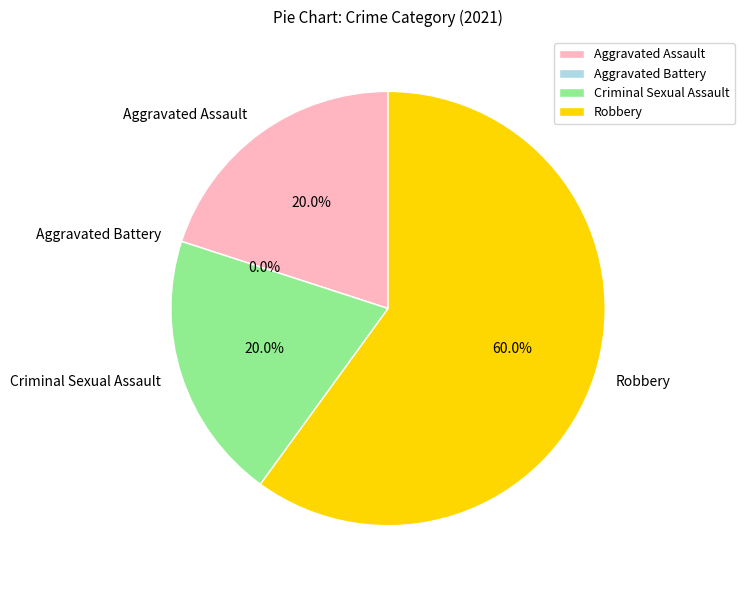

What is the total percentage of Aggravated Battery and Aggravated Assault?

20.0%